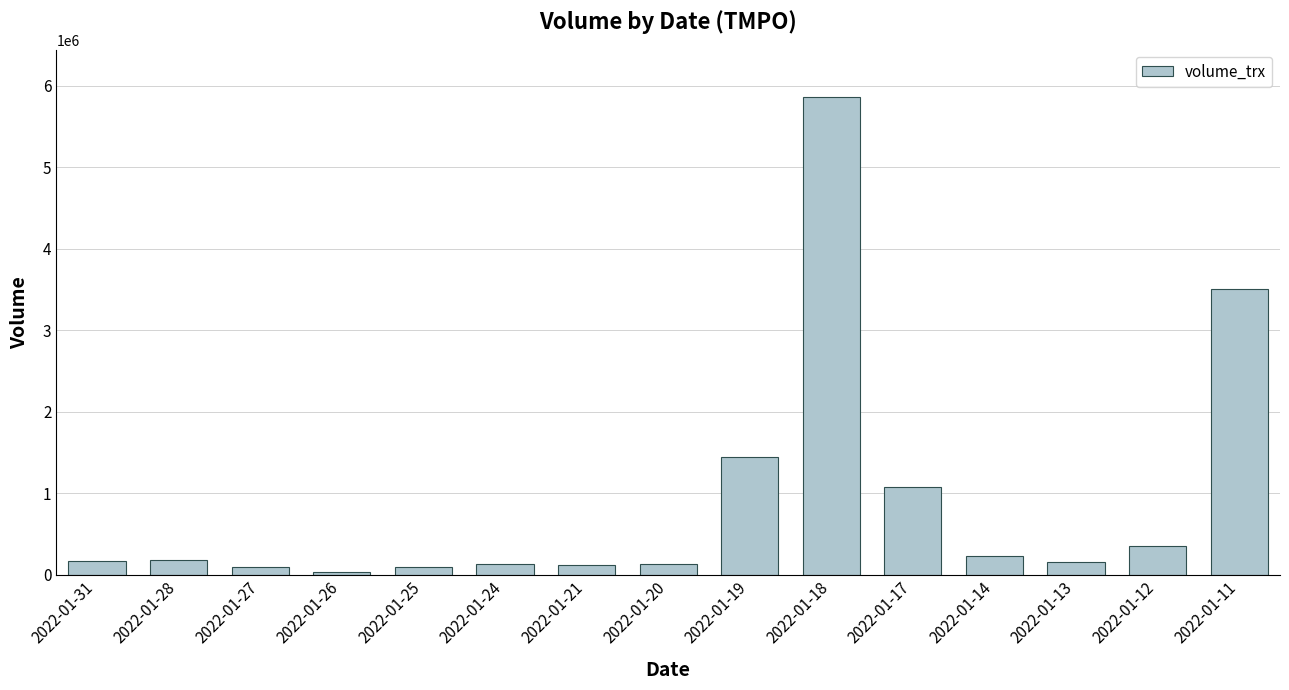

How many distinct data groups are displayed?

1